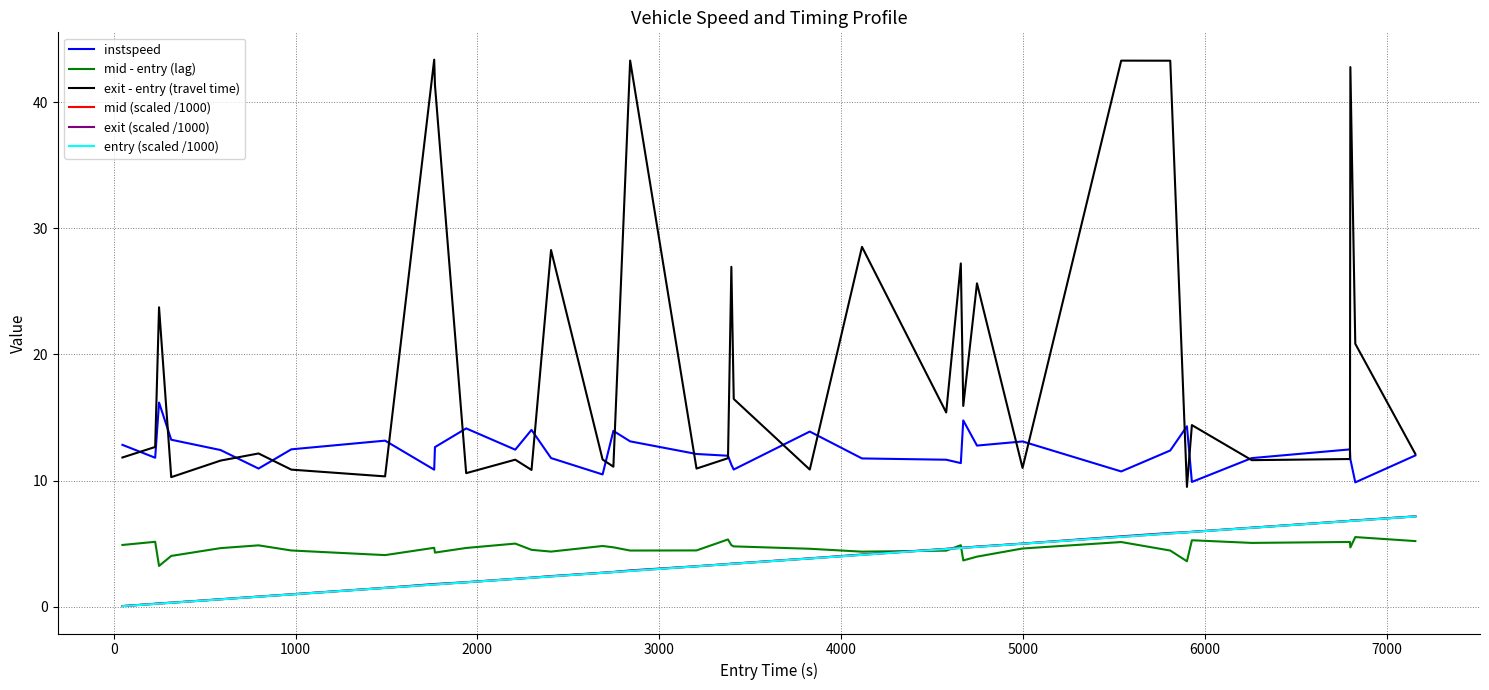

True or false: exit - entry (travel time) and entry (scaled /1000) cross at least once.

False